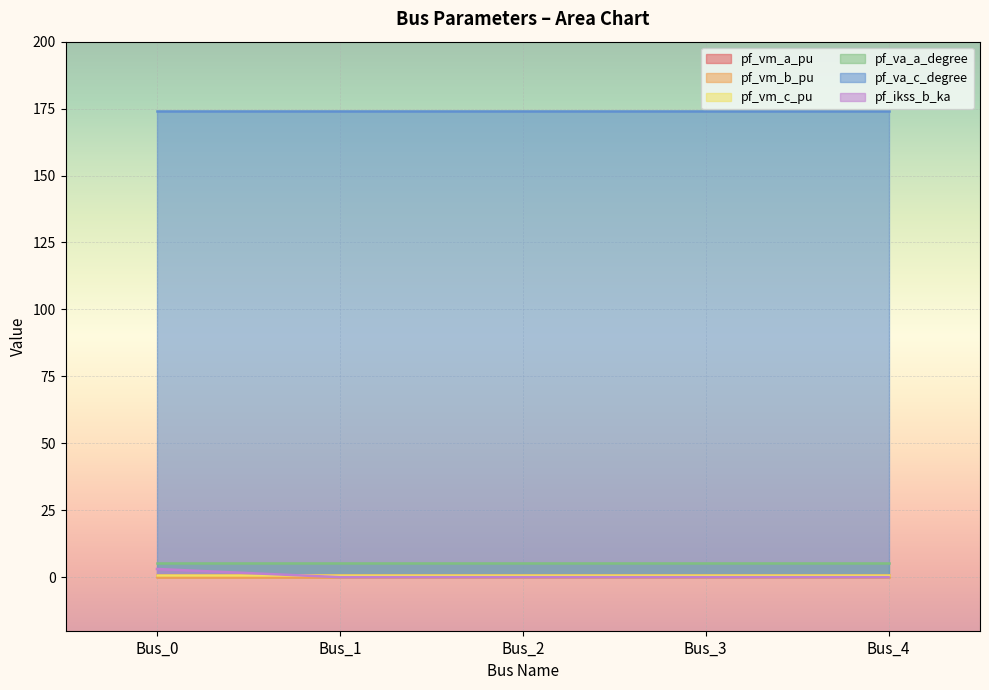

Which series has the largest total across all categories?

pf_va_c_degree